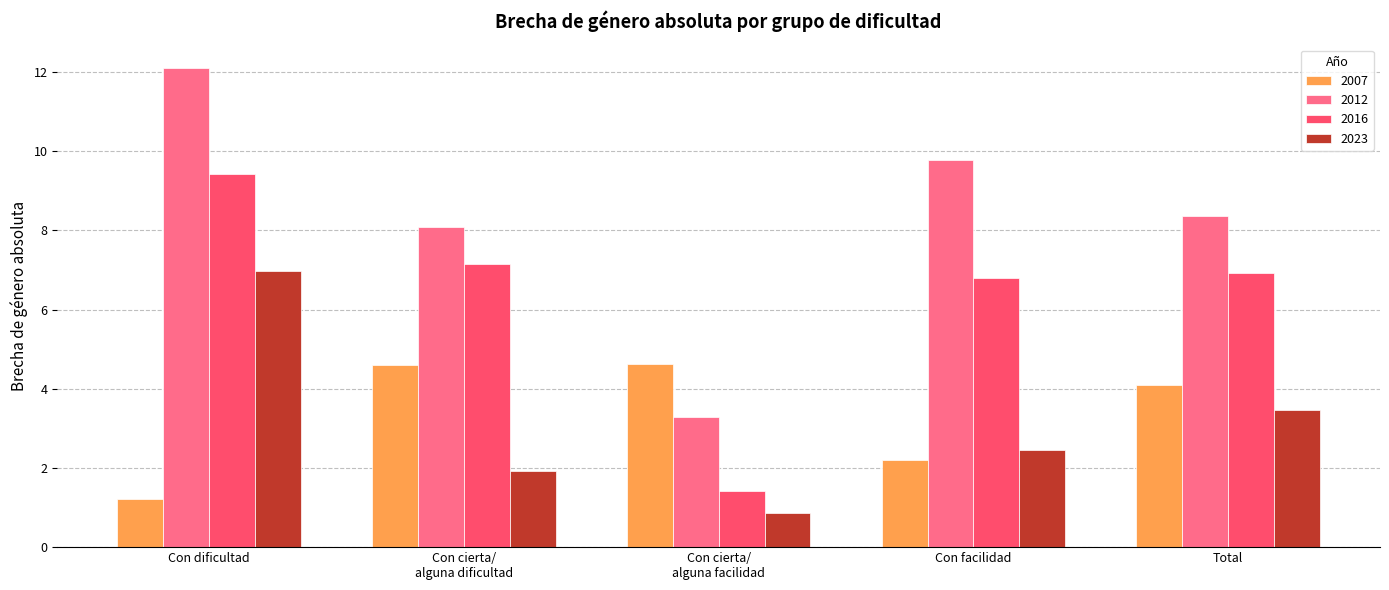

What is the sum of the 2007 values at Total and Con facilidad?

6.3